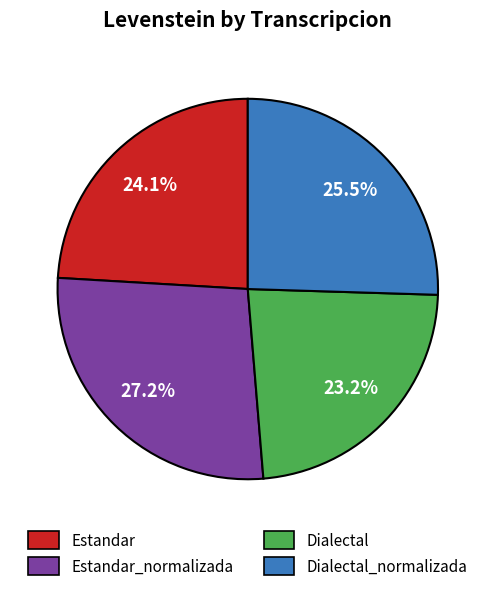

Is there any slice that represents more than half of the pie?

No